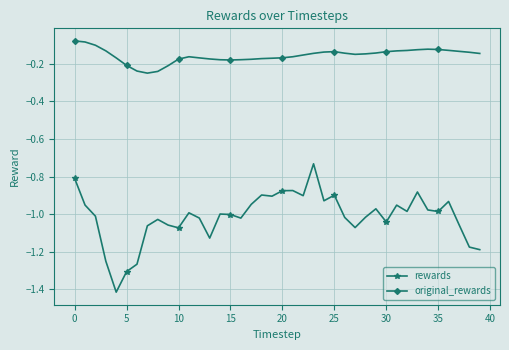

True or false: rewards has more than 2 points higher than both neighbors.

True